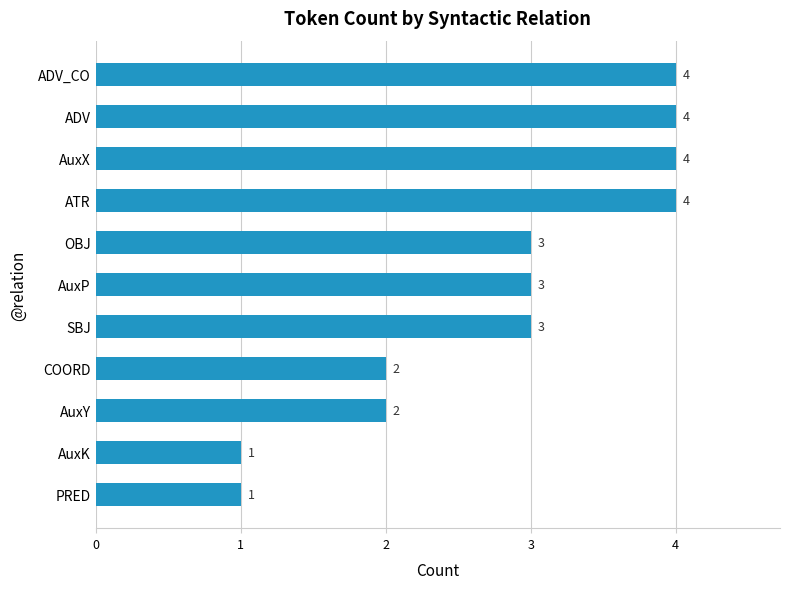

What is the change in value from SBJ to AuxX?

+1